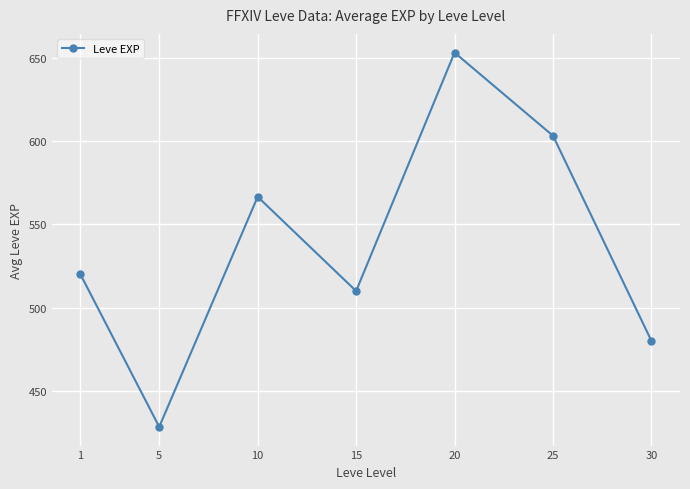

What is the change in value from 10 to 15?

-56.7